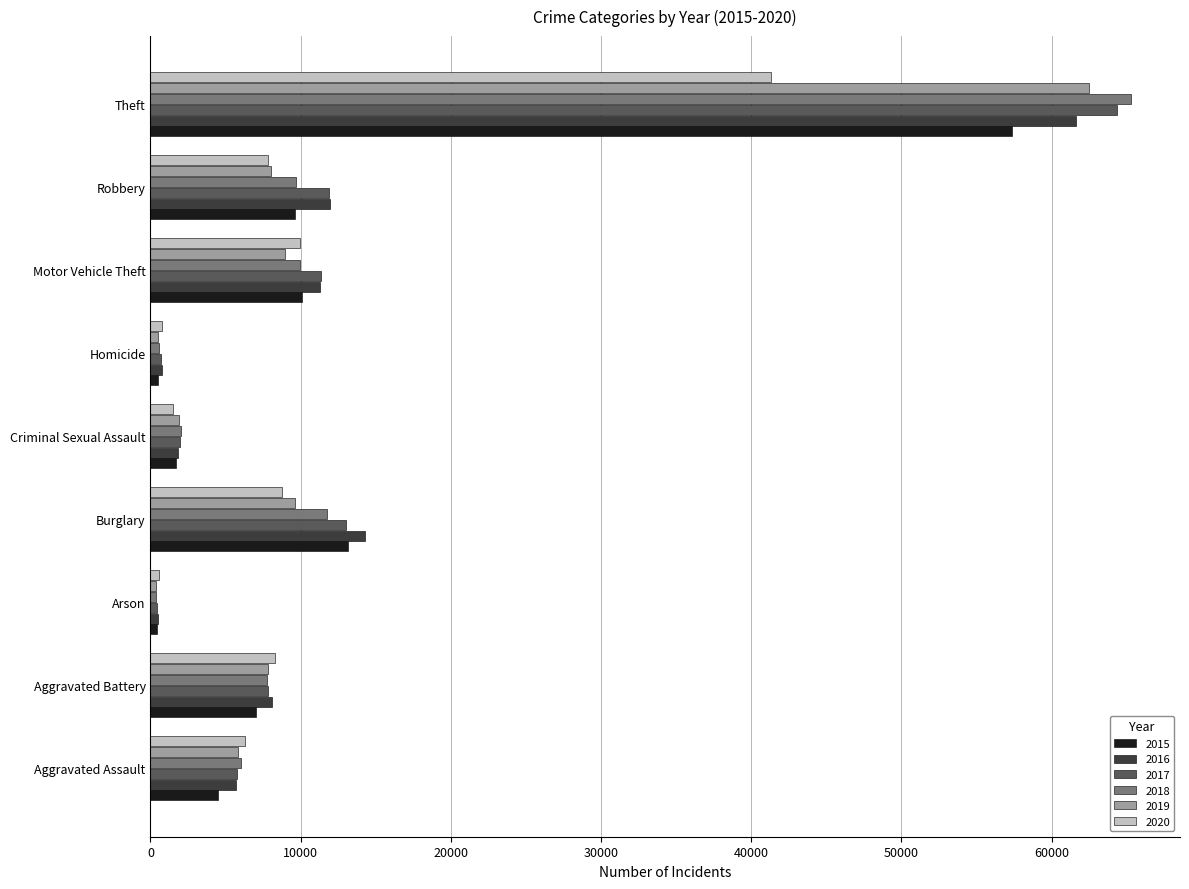

What is the difference between the maximum and second lowest values in the 2017 series?

63714